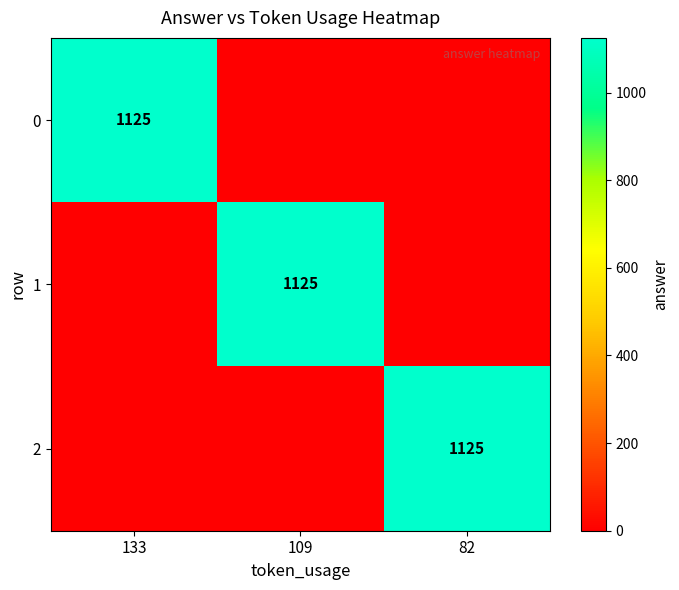

The value of 0 at 133 is 1780. True or false?

False